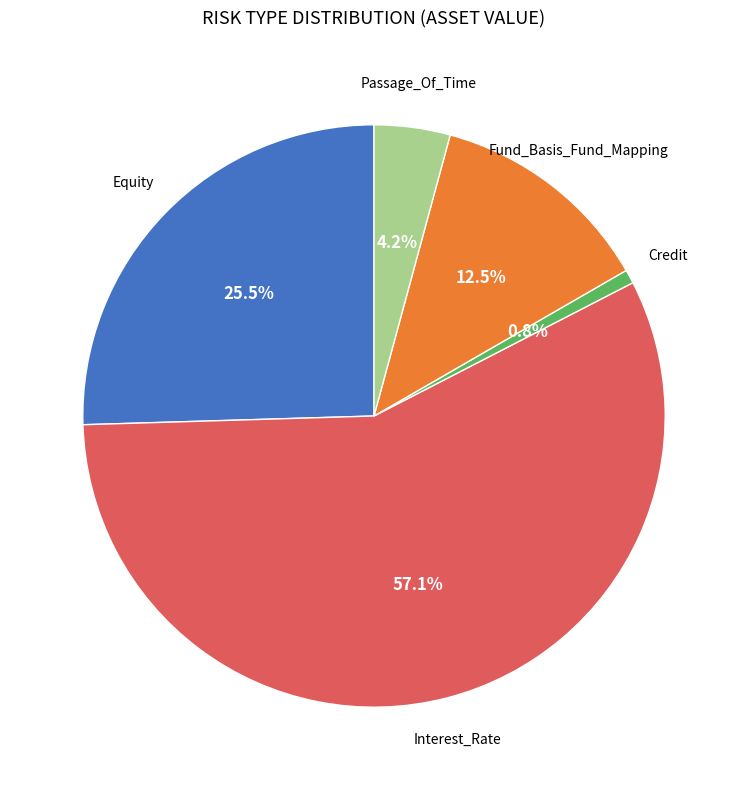

To the nearest percent, what is the difference between the Fund_Basis_Fund_Mapping and Equity slice percentages?

13%